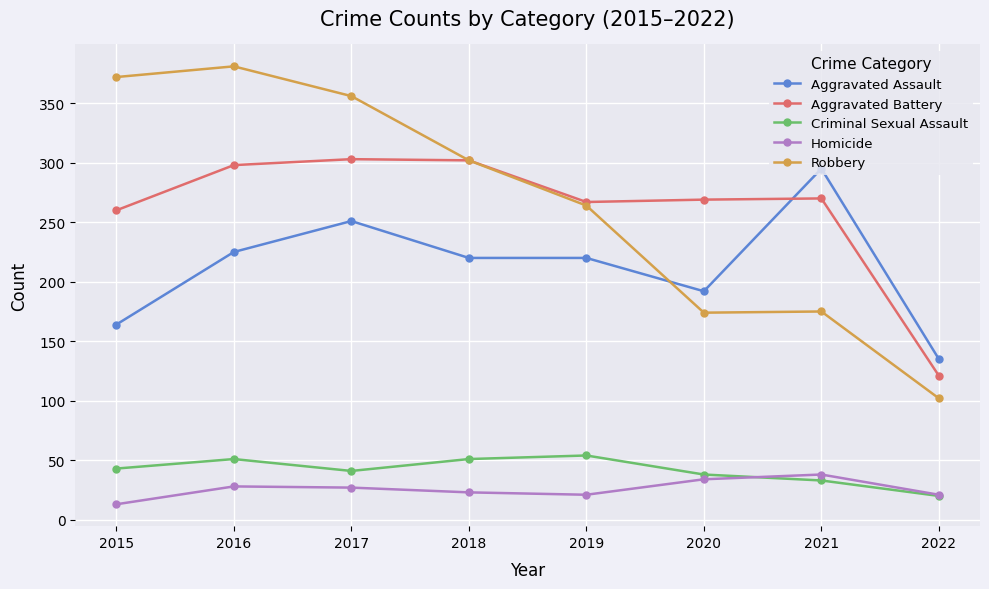

True or false: Aggravated Battery has a value of 478 at 2018.

False